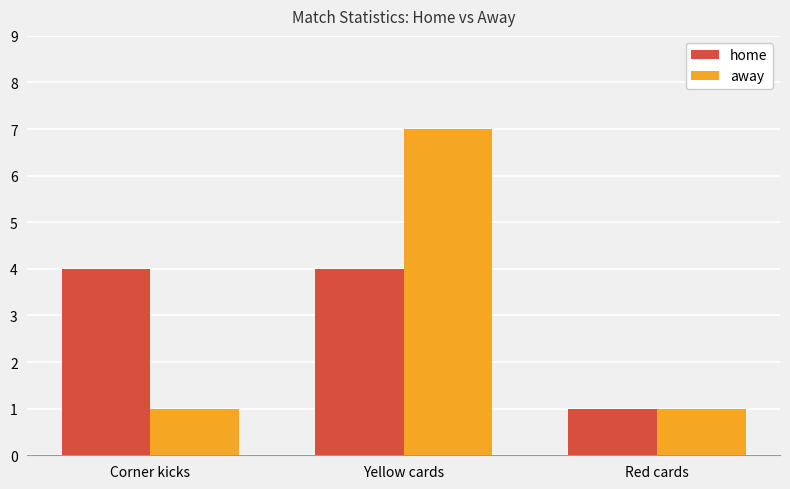

What is the label of the 2nd bar from the right?

Yellow cards